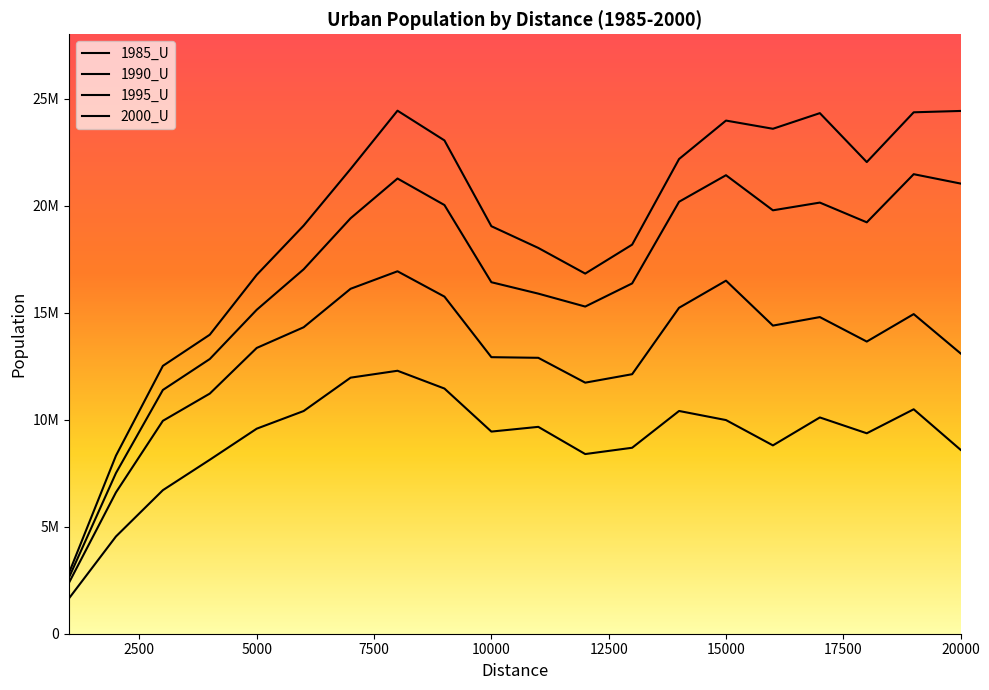

Is this an area chart (filled region under the line)?

No